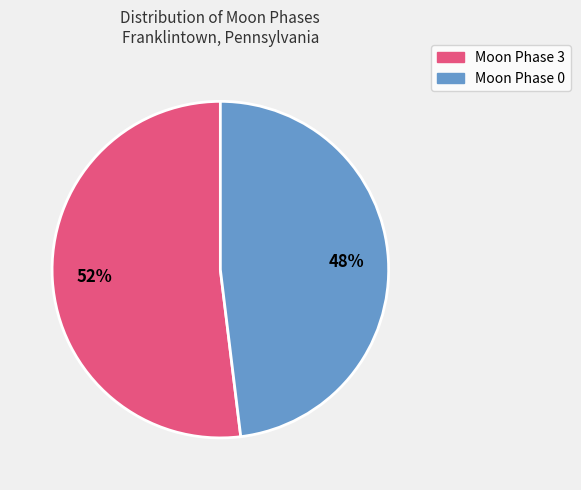

To the nearest percent, what is the average slice percentage?

50%